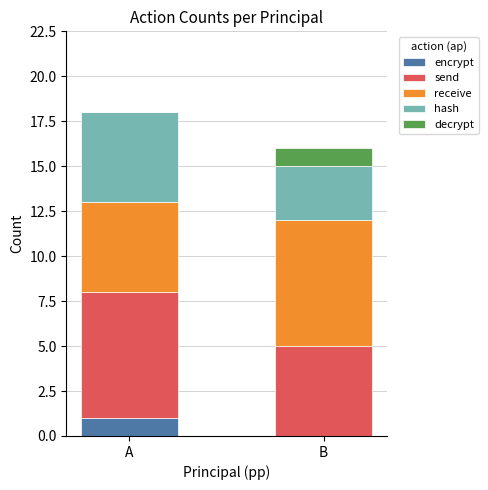

What are all the series names shown in the legend?

encrypt, send, receive, hash, decrypt